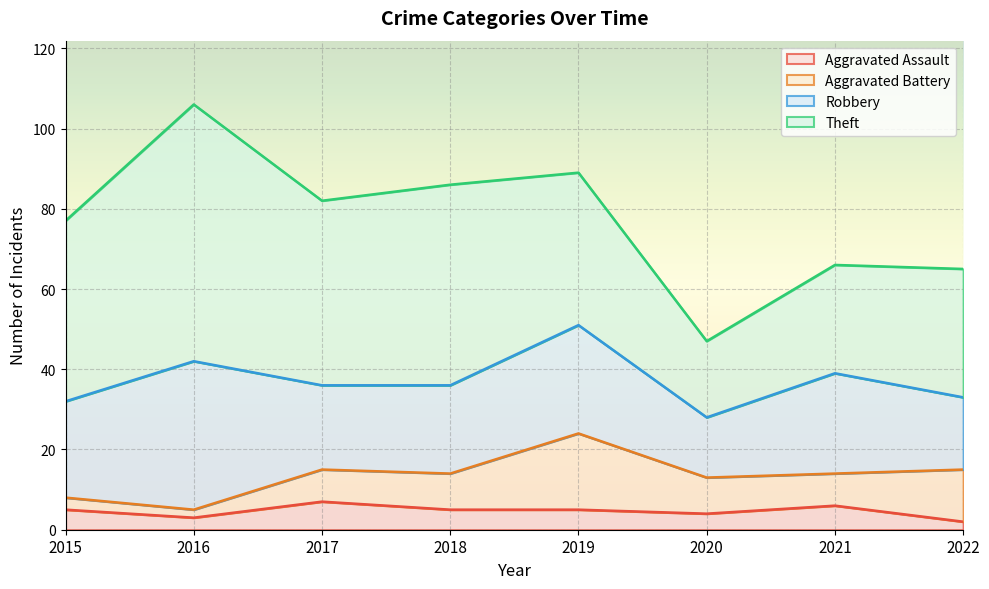

At which label does Aggravated Battery first exceed 9?

2019